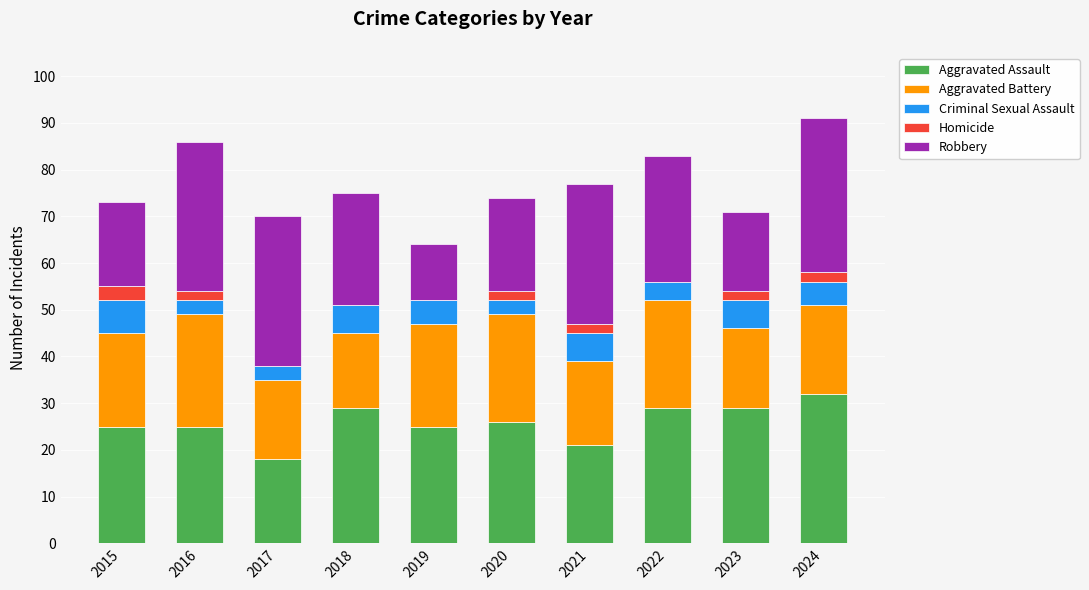

At which label does Aggravated Assault reach its peak?

2024